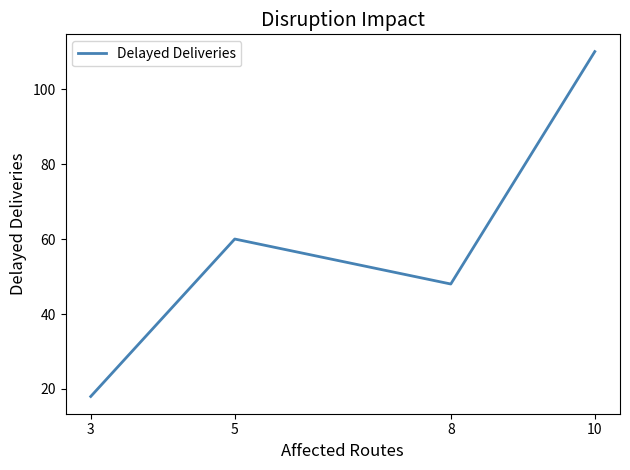

What is the difference between the second highest and second lowest values?

12